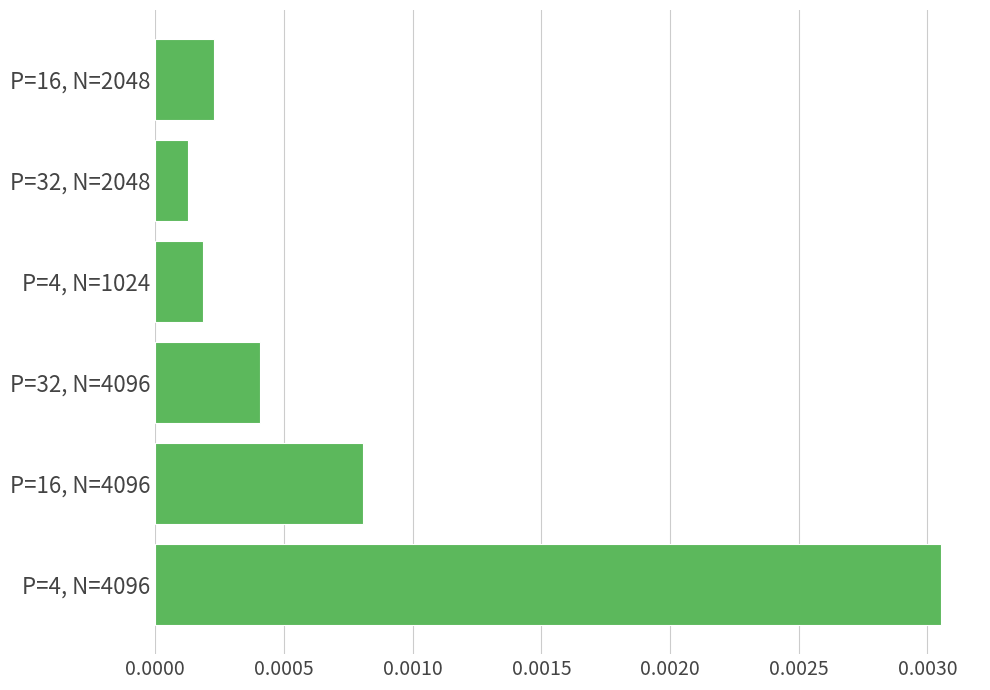

List the labels in order of value, largest first.

P=4, N=4096, P=16, N=4096, P=32, N=4096, P=16, N=2048, P=4, N=1024, P=32, N=2048